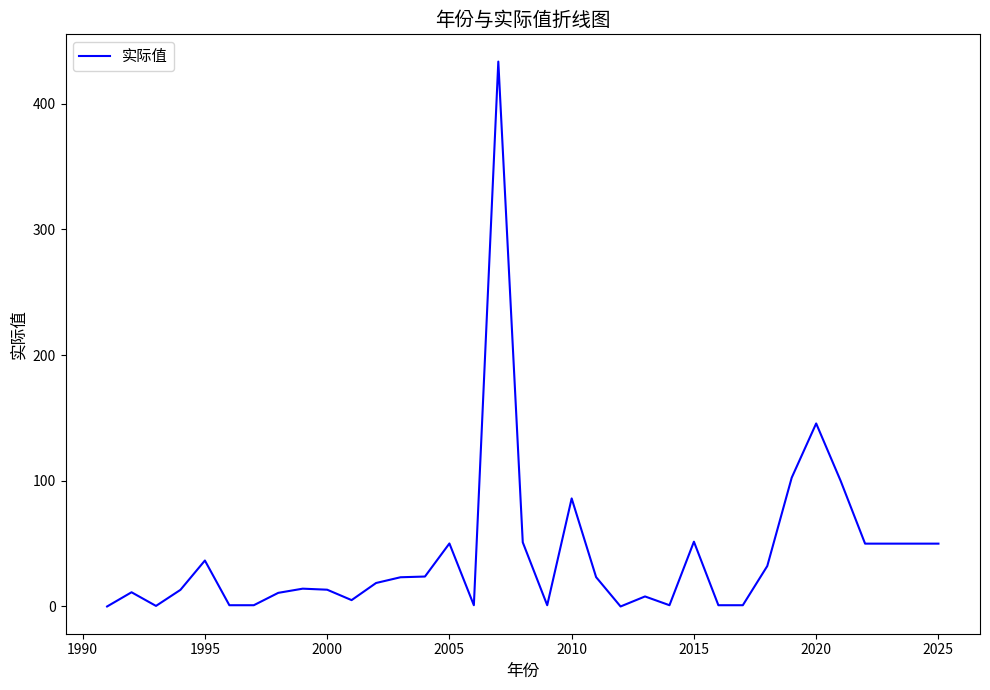

What is the greatest value displayed?

433.6